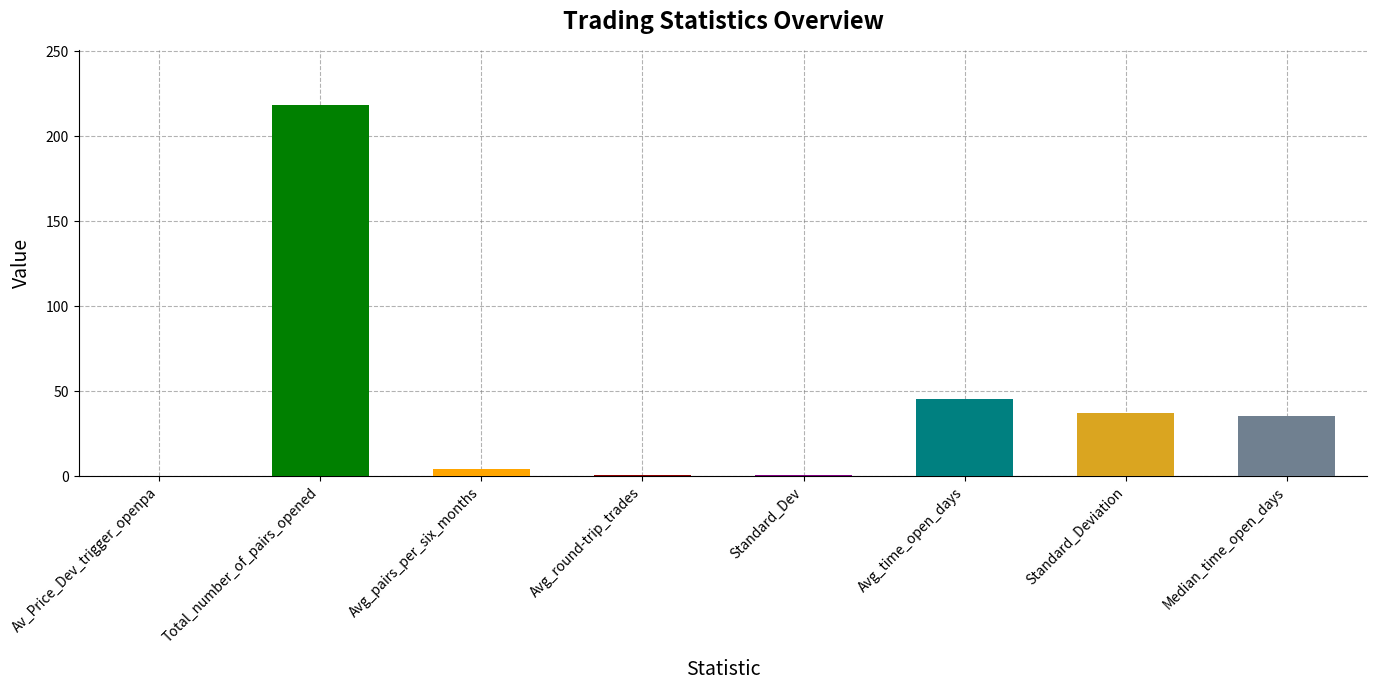

True or false: the data shows 4.4 at Avg_pairs_per_six_months.

True